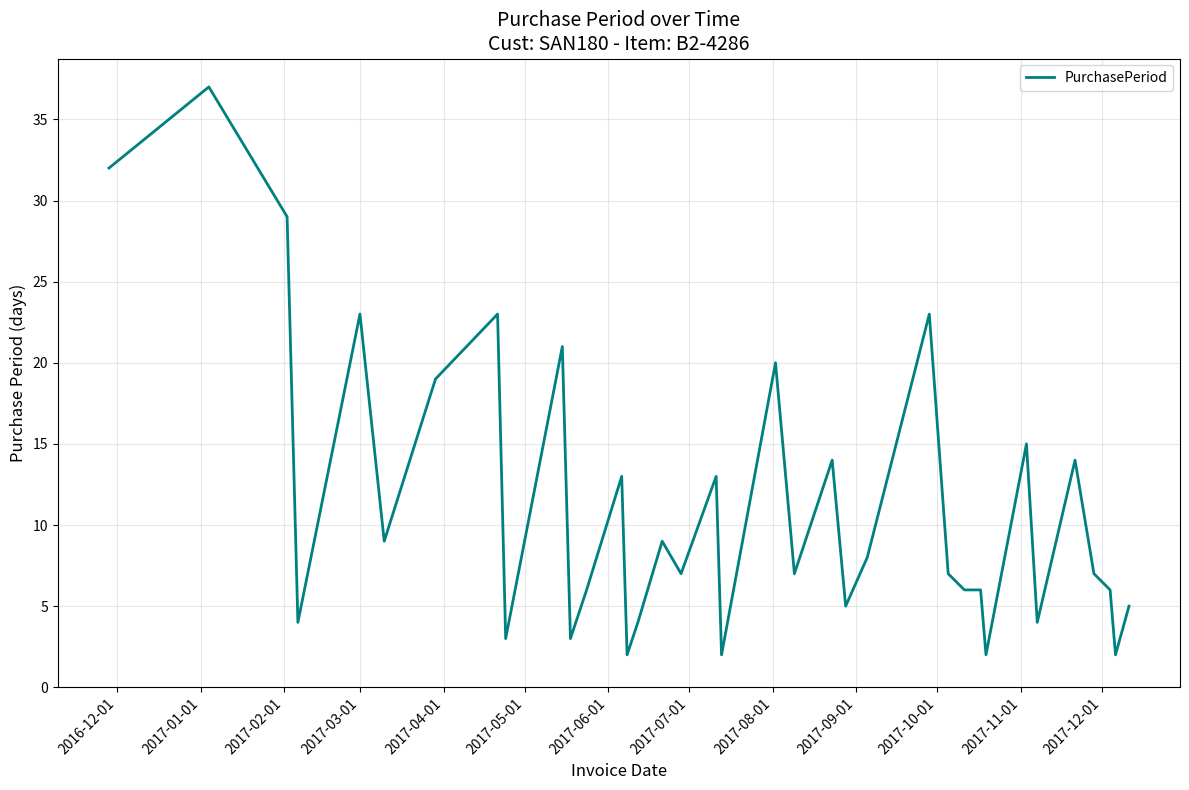

What is the maximum value shown in the chart?

37